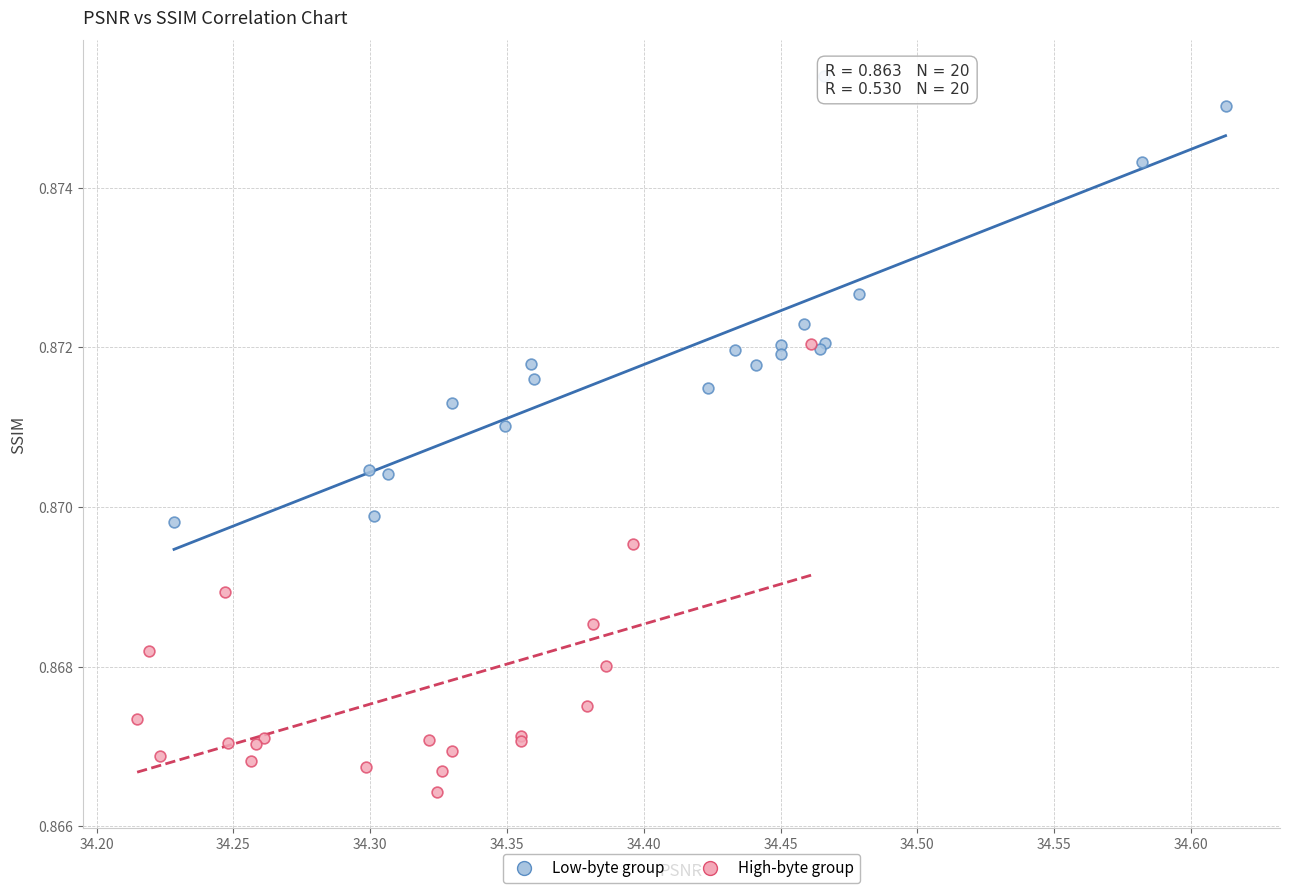

What are all the series names shown in the legend?

Low-byte group, High-byte group